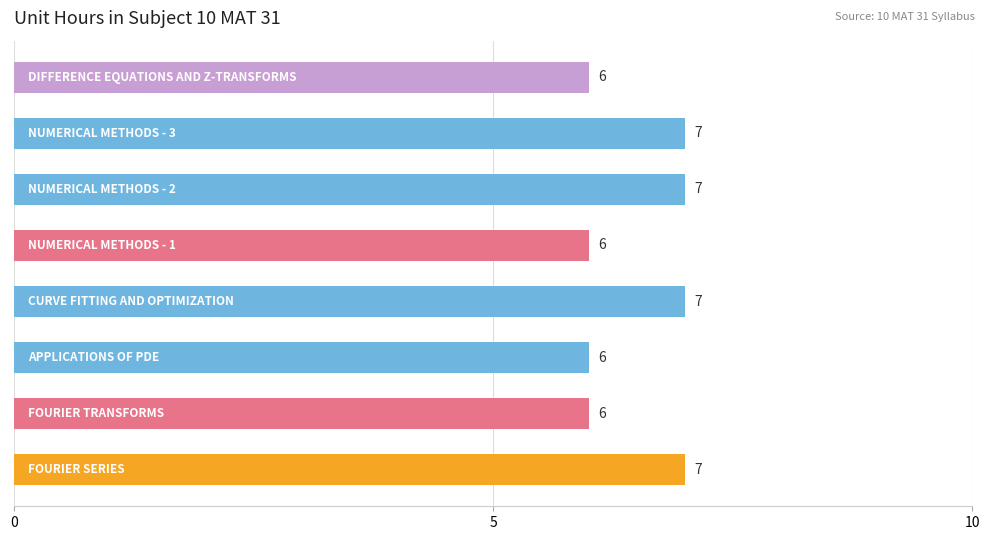

Reading bottom to top, what are all the values shown in this chart?

7	6	6	7	6	7	7	6